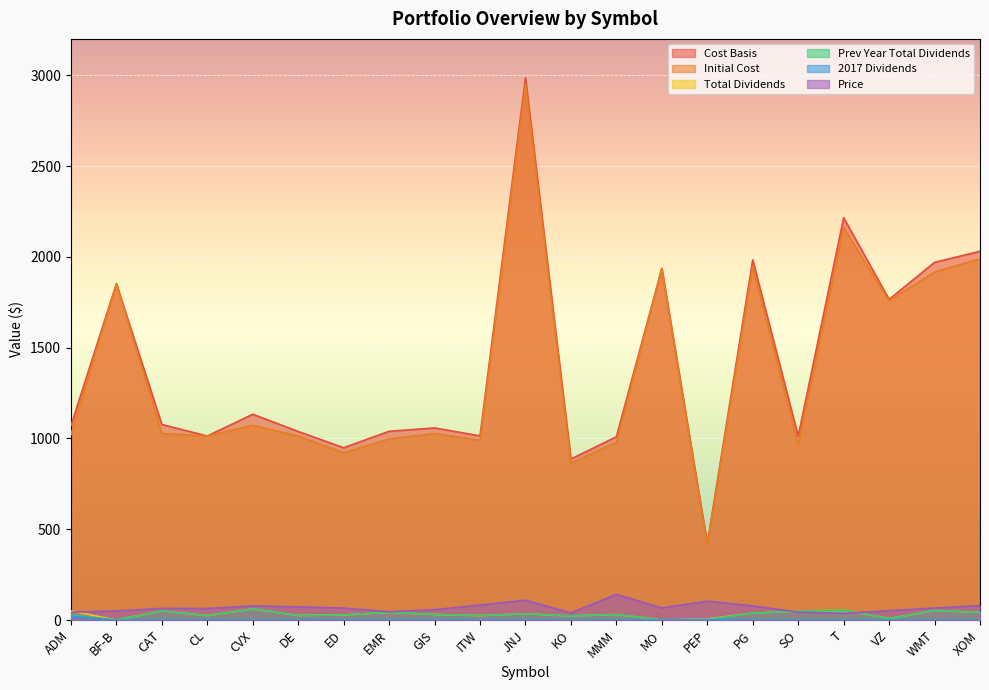

What position from the left is CVX?

5